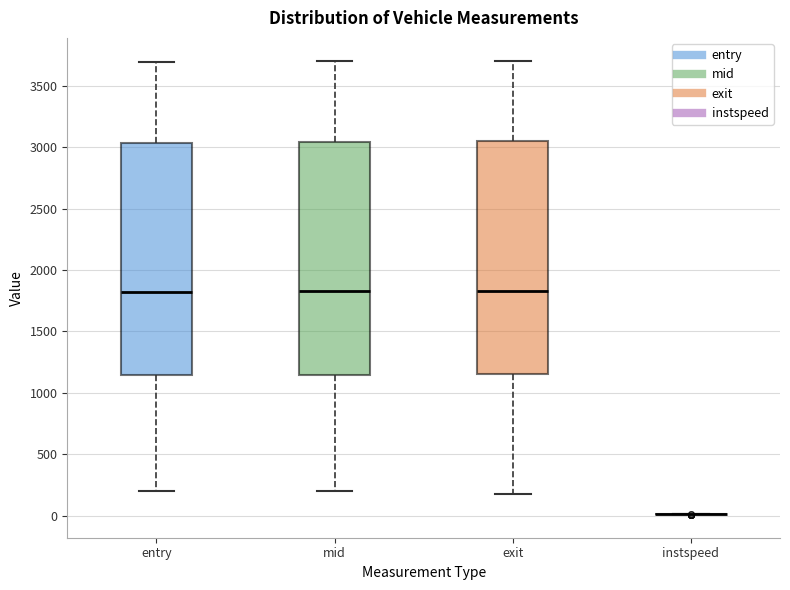

Reading left to right, transcribe this box plot: for each box, give where its median line is, the range the box spans, and where its two whiskers end, as read against the y-axis. The values are not printed on the chart, so give them approximately, as read against the axis.

entry: median 1800, box 1150 to 3050, whiskers 200 to 3700
mid: median 1850, box 1150 to 3050, whiskers 200 to 3700
exit: median 1850, box 1150 to 3050, whiskers 200 to 3700
instspeed: box collapsed to a line at 0, whiskers 0 to 0